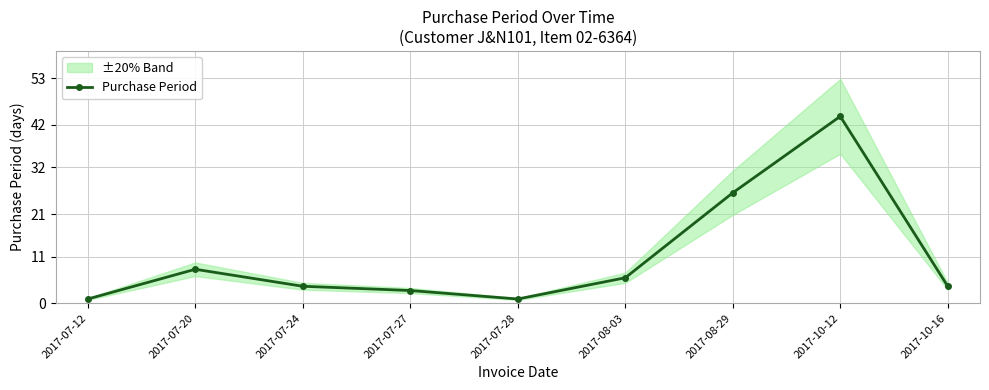

What is the difference between the second highest and second lowest values?

25